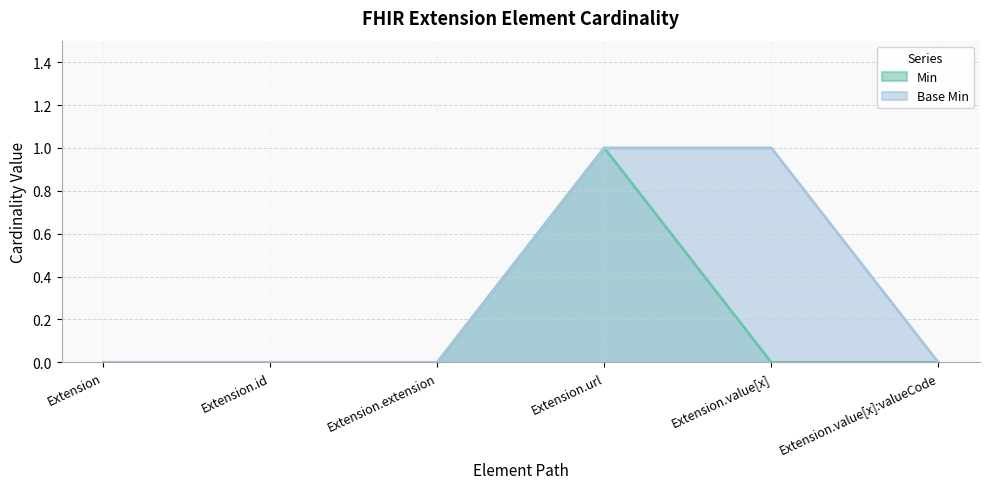

What position from the right is Extension.value[x]?

2